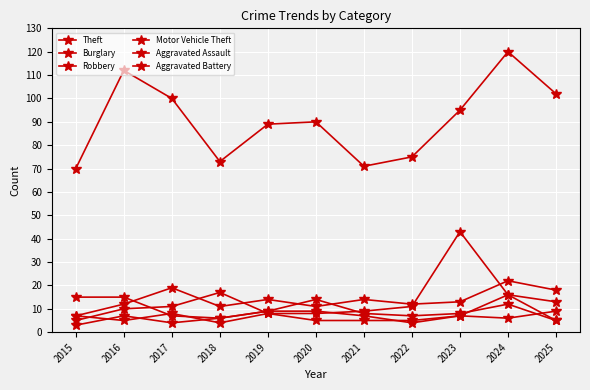

How many series are shown in this chart?

6